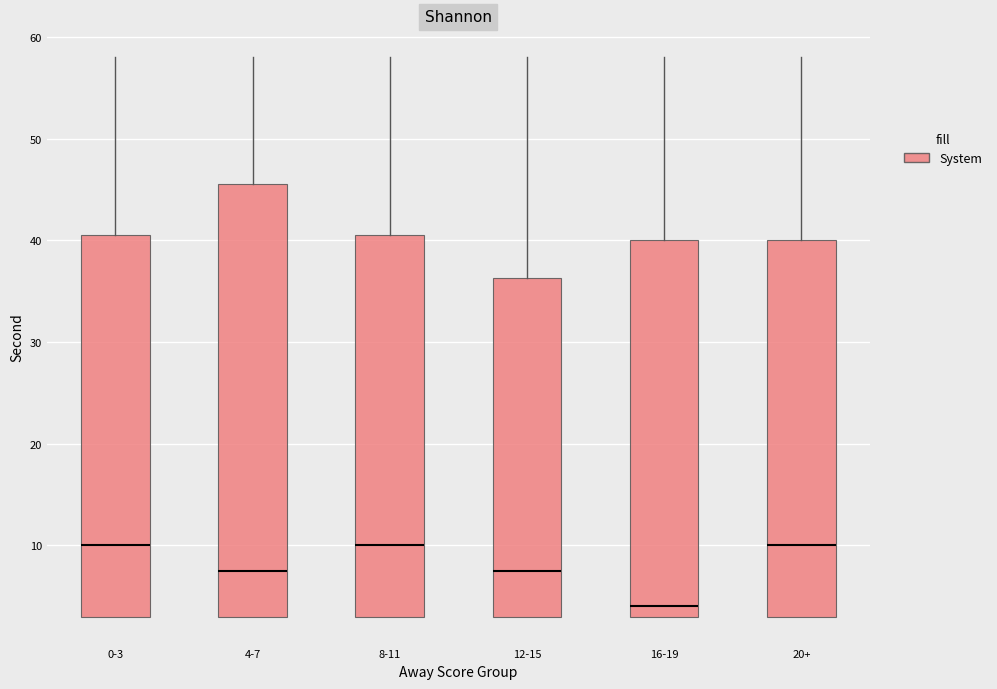

Where does the median line of the box for 20+ sit on the y-axis? The values are not printed on the chart, so give them approximately, as read against the axis.

10